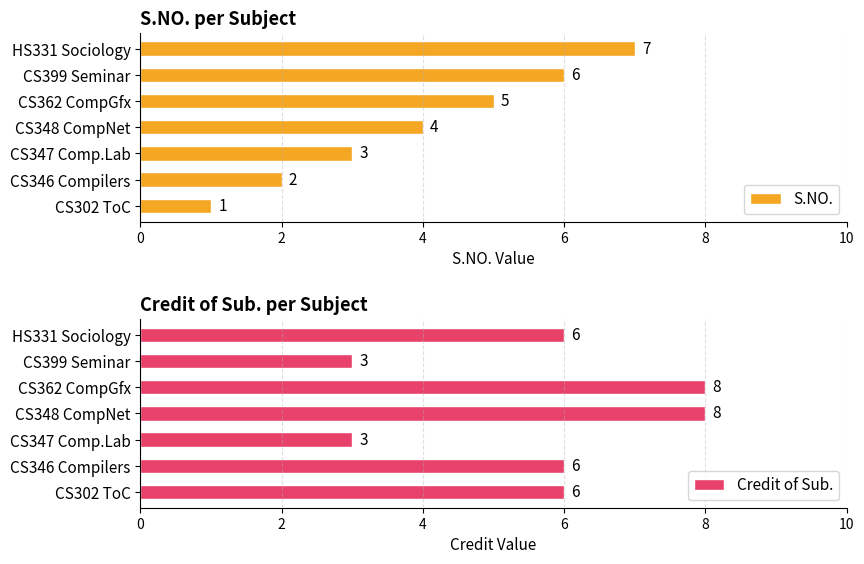

The S.NO. series shows 11 at HS331 Sociology. True or false?

False